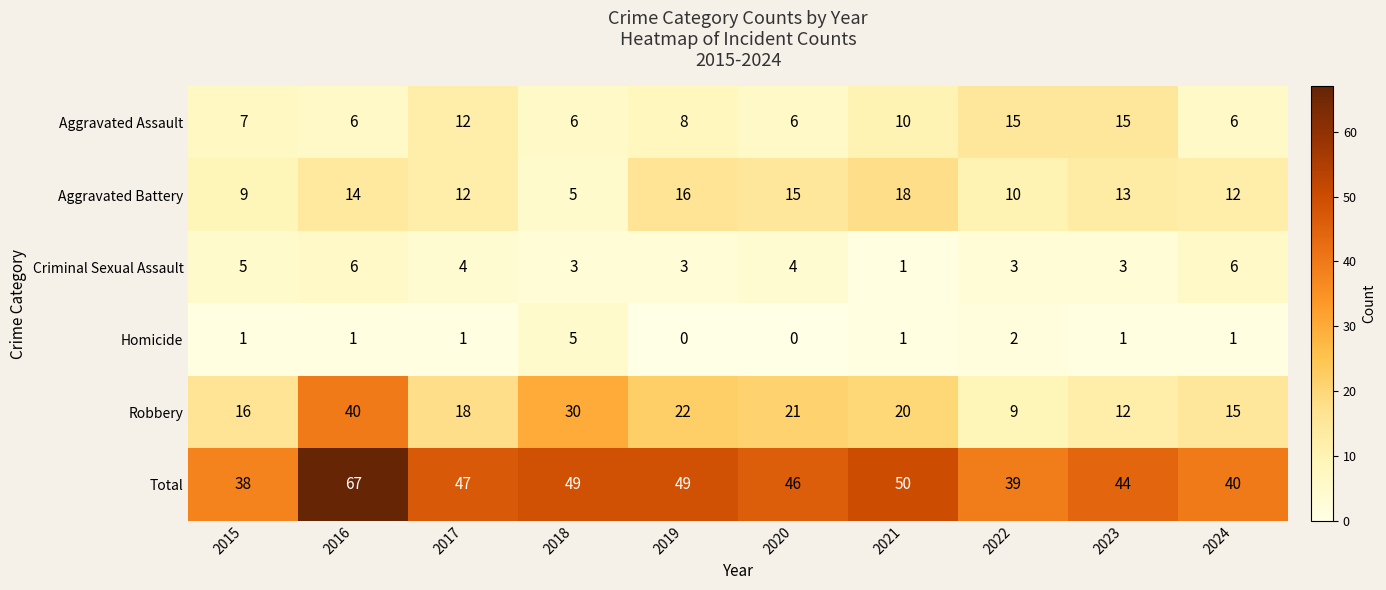

At which label does Aggravated Battery first exceed 13?

2016